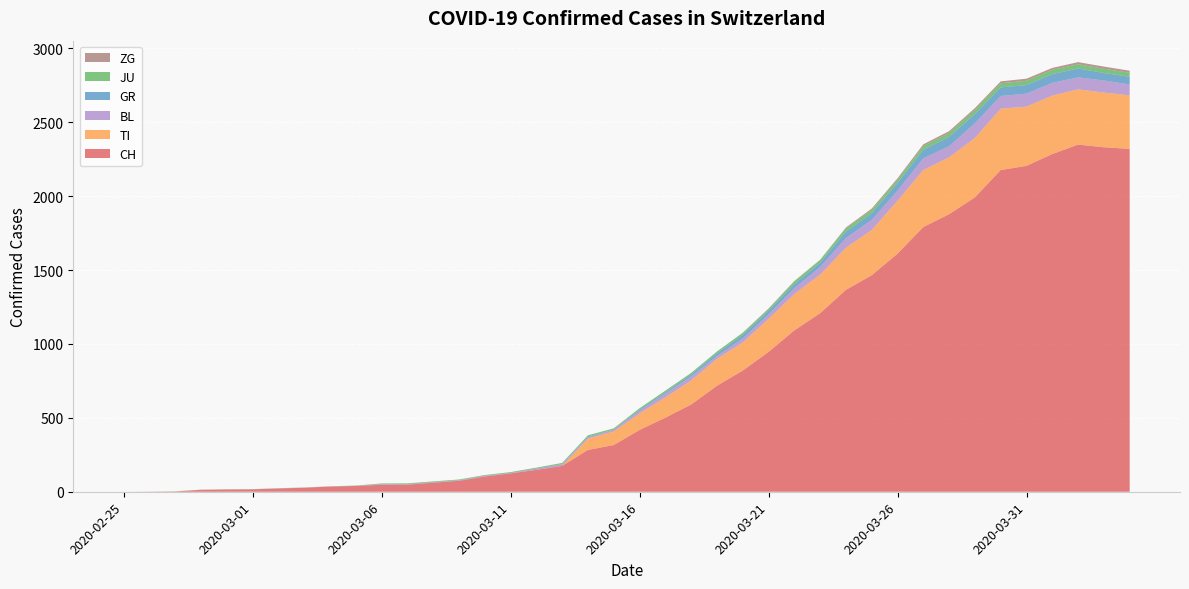

Reading right to left, what are all the values shown in this chart?

CH: 2320	2331	2349	2285	2205	2177	1992	1878	1791	1611	1465	1366	1208	1092	946	820	717	590	501	418	316	283	175	148	124	103	74	61	48	47	39	35	27	22	16	15	13	2	1	0
TI: 363	370	374	396	401	415	402	385	386	358	306	285	261	246	224	190	182	163	137	112	92	77	0	0	0	0	0	0	0	0	0	0	0	0	0	0	0	0	0	0
JU: 27	28	29	29	29	28	28	27	25	22	23	22	18	18	13	14	12	11	11	9	9	8	8	6	6	5	5	5	5	5	2	1	1	1	1	1	1	1	0	0
GR: 52	51	60	59	58	58	63	63	58	52	45	43	29	27	24	24	18	13	9	9	0	6	0	0	0	0	0	0	0	0	0	0	0	0	0	0	0	0	0	0
BL: 73	82	81	86	88	86	99	75	79	68	68	66	51	40	30	27	19	27	26	17	12	8	12	9	3	5	4	4	4	4	1	1	1	1	1	1	0	0	0	0
ZG: 14	15	14	13	14	13	12	12	12	10	9	6	3	3	3	1	1	0	0	0	0	0	0	0	0	0	0	0	0	0	0	0	0	0	0	0	0	0	0	0